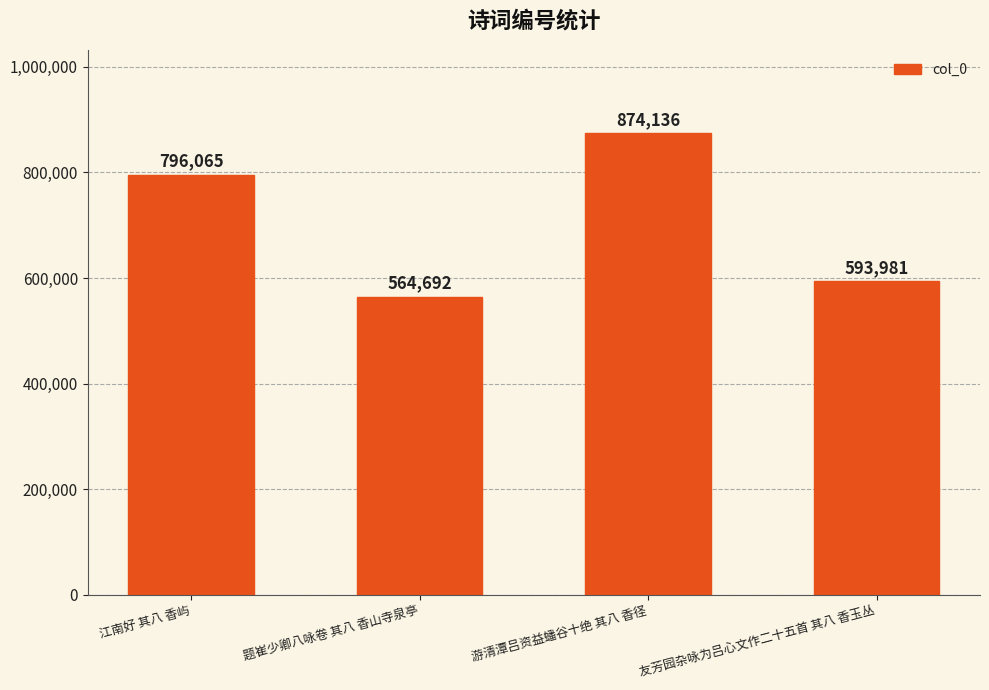

At which label is the value closest to 719414?

江南好 其八 香屿